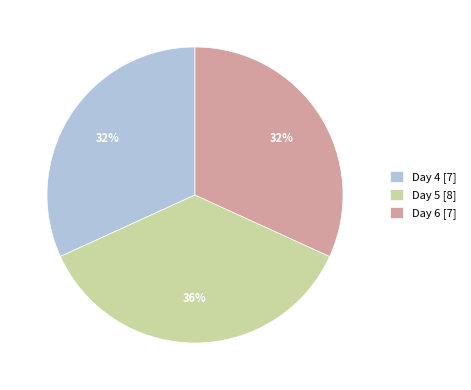

What percentage is the Day 5 [8] slice, to the nearest percent?

36%